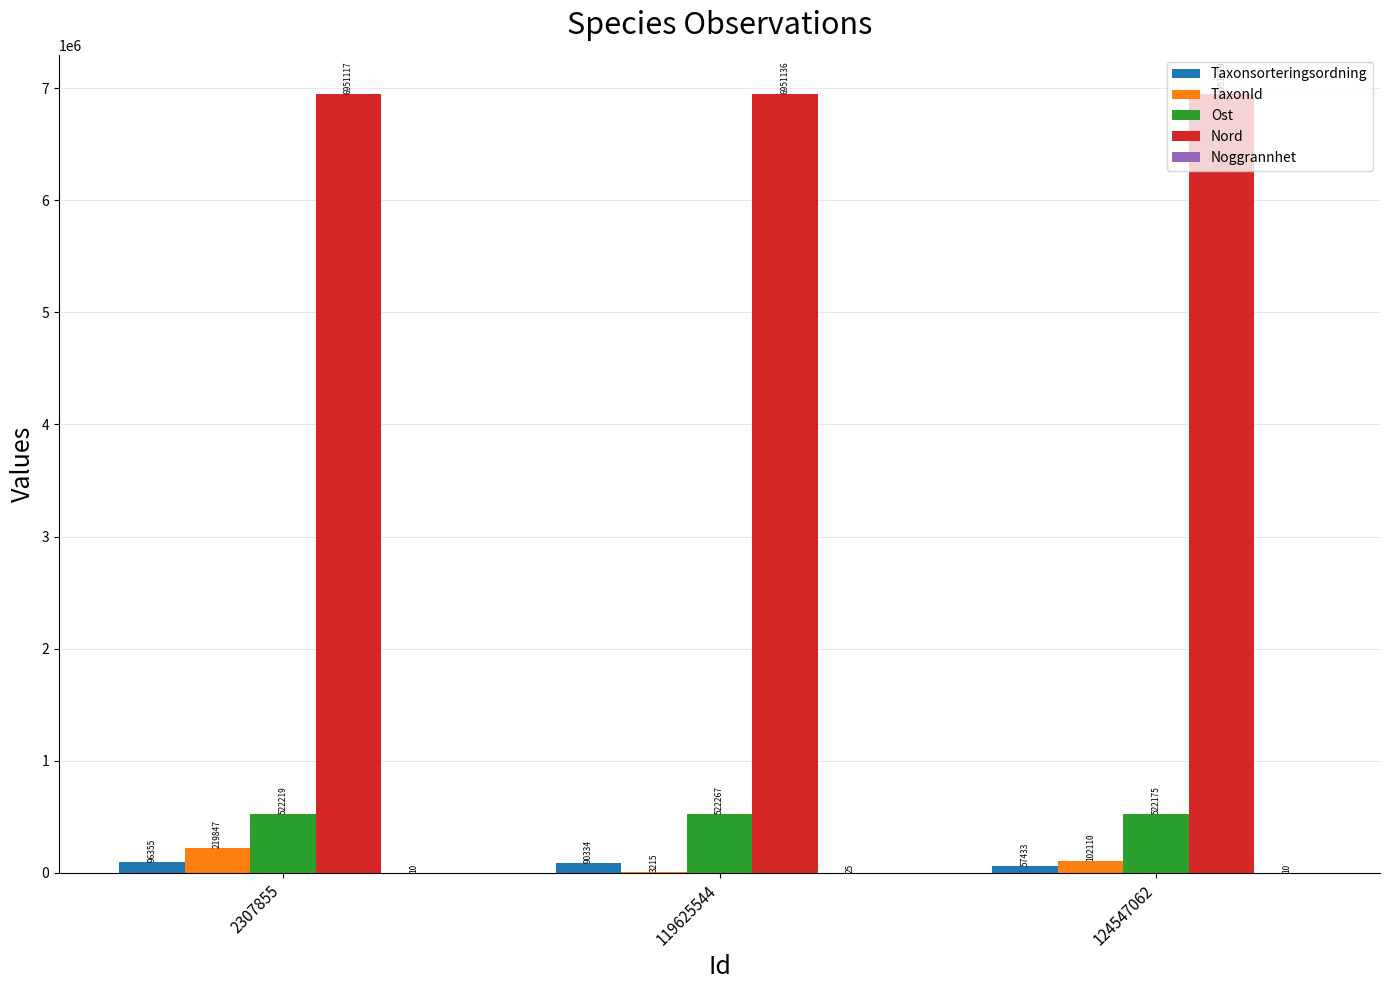

At which label does Nord reach its peak?

119625544